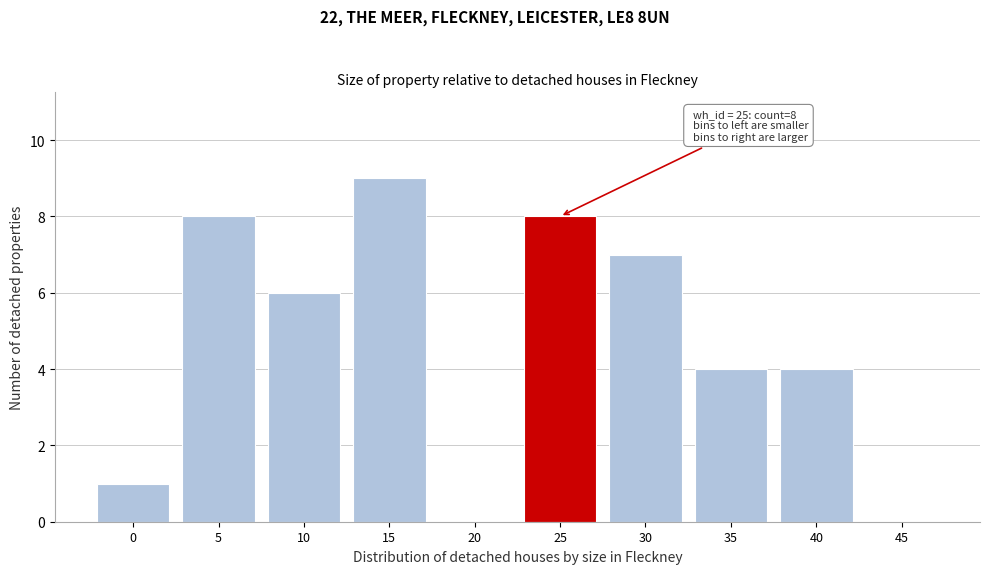

Reading left to right, what are all the values shown in this chart?

0=1	5=8	10=6	15=9	20=0	25=8	30=7	35=4	40=4	45=0